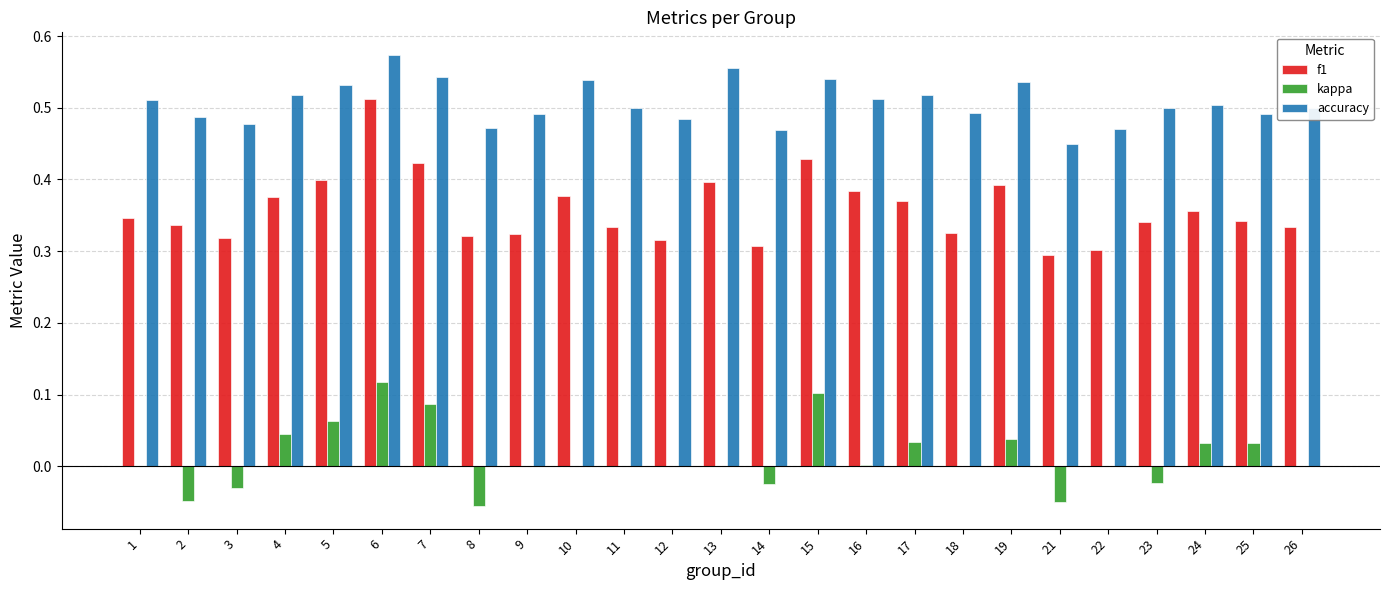

What is the sum of the accuracy values at 14 and 1?

1.0